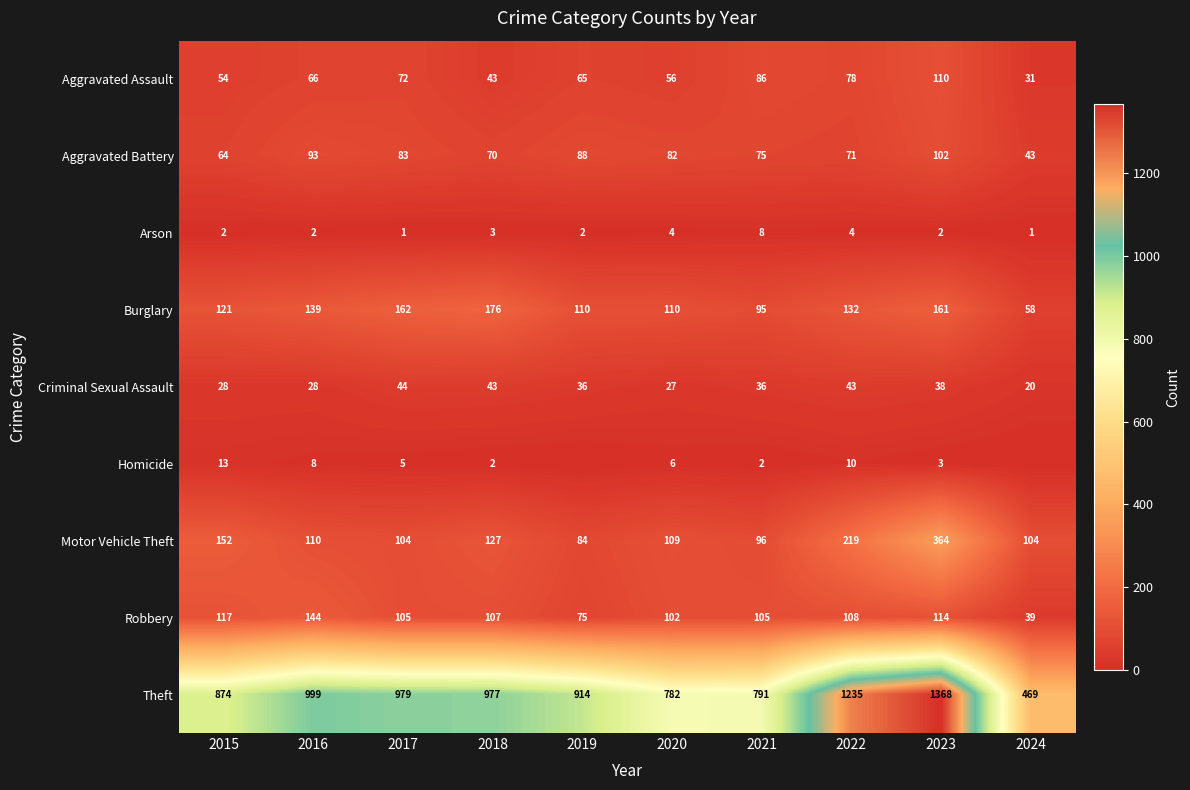

Rank the categories by Aggravated Assault value from highest to lowest.

2023, 2021, 2022, 2017, 2016, 2019, 2020, 2015, 2018, 2024